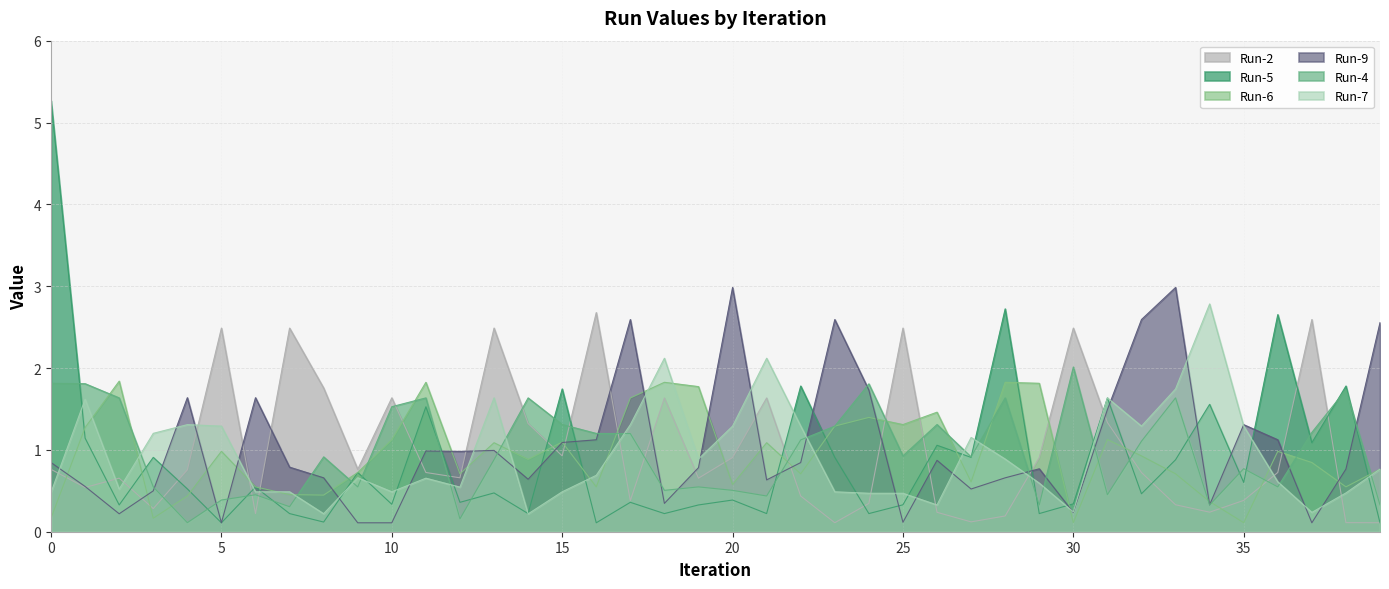

Reading left to right, list all the values displayed in this chart.

Run-2: 0=0.8	1=0.5	2=0.7	3=0.3	4=0.8	5=2.5	6=0.2	7=2.5	8=1.8	9=0.8	10=1.6	11=0.7	12=0.7	13=2.5	14=1.3	15=0.9	16=2.7	17=0.4	18=1.6	19=0.7	20=0.9	21=1.6	22=0.4	23=0.1	24=0.3	25=2.5	26=0.2	27=0.1	28=0.2	29=0.9	30=2.5	31=1.3	32=0.7	33=0.3	34=0.2	35=0.4	36=0.7	37=2.6	38=0.1	39=0.1
Run-5: 0=5.3	1=1.1	2=0.3	3=0.9	4=0.5	5=0.1	6=0.5	7=0.2	8=0.1	9=0.7	10=0.3	11=1.5	12=0.4	13=0.5	14=0.2	15=1.7	16=0.1	17=0.4	18=0.2	19=0.3	20=0.4	21=0.2	22=1.8	23=0.9	24=0.2	25=0.3	26=1.1	27=0.9	28=2.7	29=0.2	30=0.3	31=1.6	32=0.5	33=0.9	34=1.6	35=0.6	36=2.7	37=1.1	38=1.8	39=0.1
Run-6: 0=0.2	1=1.3	2=1.8	3=0.2	4=0.4	5=1.0	6=0.5	7=0.5	8=0.4	9=0.7	10=1.1	11=1.8	12=0.7	13=1.1	14=0.9	15=1.1	16=0.5	17=1.6	18=1.8	19=1.8	20=0.6	21=1.1	22=0.7	23=1.3	24=1.4	25=1.3	26=1.5	27=0.6	28=1.8	29=1.8	30=0.1	31=1.1	32=0.9	33=0.7	34=0.4	35=0.1	36=1.0	37=0.8	38=0.5	39=0.8
Run-9: 0=0.8	1=0.6	2=0.2	3=0.5	4=1.6	5=0.1	6=1.6	7=0.8	8=0.7	9=0.1	10=0.1	11=1.0	12=1.0	13=1.0	14=0.6	15=1.1	16=1.1	17=2.6	18=0.3	19=0.8	20=3.0	21=0.6	22=0.8	23=2.6	24=1.7	25=0.1	26=0.9	27=0.5	28=0.7	29=0.8	30=0.2	31=1.5	32=2.6	33=3.0	34=0.3	35=1.3	36=1.1	37=0.1	38=0.8	39=2.6
Run-4: 0=1.8	1=1.8	2=1.6	3=0.5	4=0.1	5=0.4	6=0.5	7=0.3	8=0.9	9=0.5	10=1.5	11=1.6	12=0.2	13=0.9	14=1.6	15=1.3	16=1.2	17=1.2	18=0.5	19=0.5	20=0.5	21=0.4	22=1.1	23=1.3	24=1.8	25=0.9	26=1.3	27=0.9	28=1.6	29=0.3	30=2.0	31=0.5	32=1.1	33=1.6	34=0.3	35=0.8	36=0.5	37=1.2	38=1.7	39=0.3
Run-7: 0=0.5	1=1.6	2=0.5	3=1.2	4=1.3	5=1.3	6=0.5	7=0.5	8=0.2	9=0.7	10=0.5	11=0.7	12=0.5	13=1.6	14=0.2	15=0.5	16=0.7	17=1.3	18=2.1	19=0.9	20=1.3	21=2.1	22=1.3	23=0.5	24=0.5	25=0.5	26=0.3	27=1.2	28=0.9	29=0.6	30=0.2	31=1.6	32=1.3	33=1.7	34=2.8	35=1.3	36=0.6	37=0.2	38=0.5	39=0.8